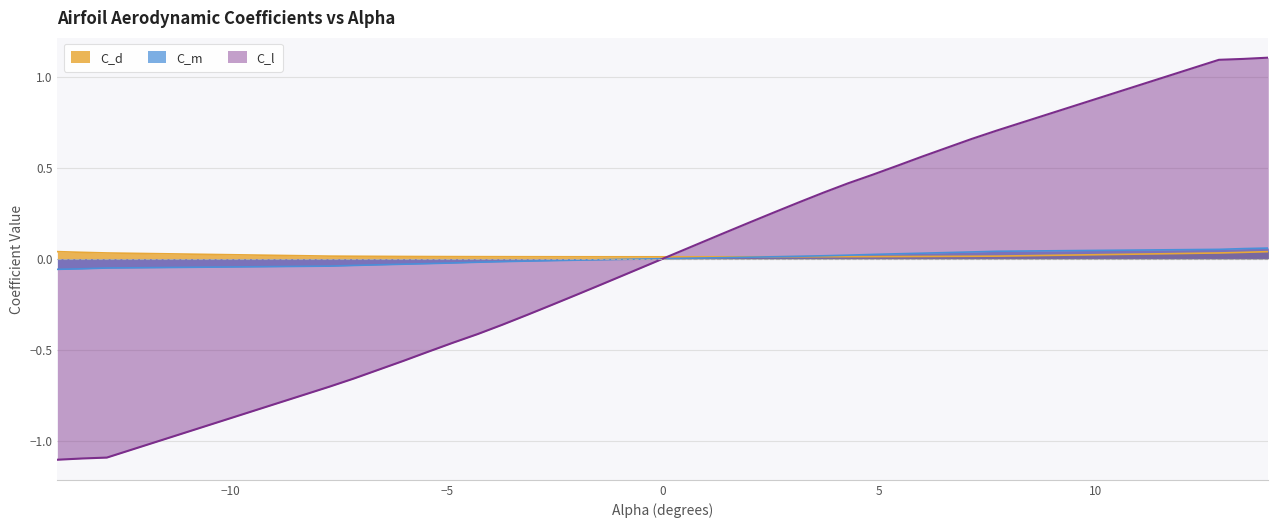

Reading left to right, extract all data points from this chart.

C_d: 0.0	0.0	0.0	0.0	0.0	0.0	0.0	0.0	0.0	0.0	0.0	0.0	0.0	0.0	0.0	0.0	0.0	0.0	0.0	0.0	0.0	0.0	0.0	0.0	0.0	0.0	0.0	0.0	0.0	0.0	0.0	0.0
C_l: -1.1	-1.1	-1.1	-0.7	-0.7	-0.6	-0.5	-0.5	-0.4	-0.4	-0.3	-0.3	-0.2	-0.1	-0.1	-0.0	0.0	0.1	0.1	0.2	0.3	0.3	0.4	0.4	0.5	0.5	0.6	0.7	0.7	1.1	1.1	1.1
C_m: -0.1	-0.1	-0.1	-0.0	-0.0	-0.0	-0.0	-0.0	-0.0	-0.0	-0.0	-0.0	-0.0	-0.0	-0.0	-0.0	0.0	0.0	0.0	0.0	0.0	0.0	0.0	0.0	0.0	0.0	0.0	0.0	0.0	0.1	0.1	0.1